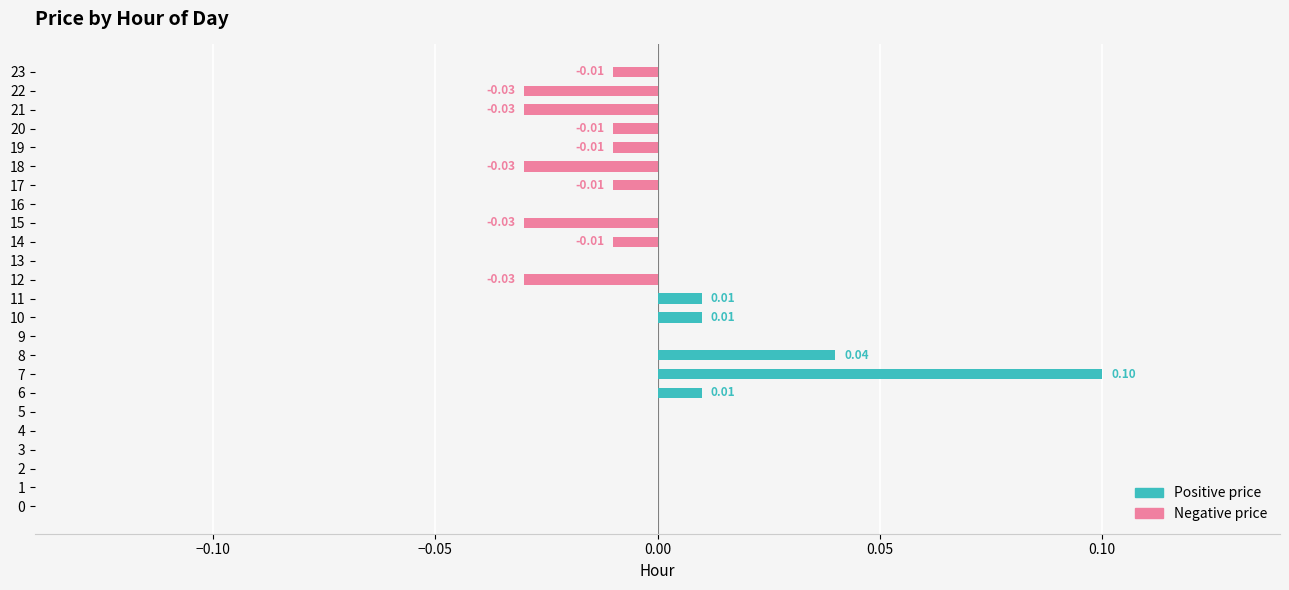

List the series in order of their peak value, lowest first.

Negative price, Positive price